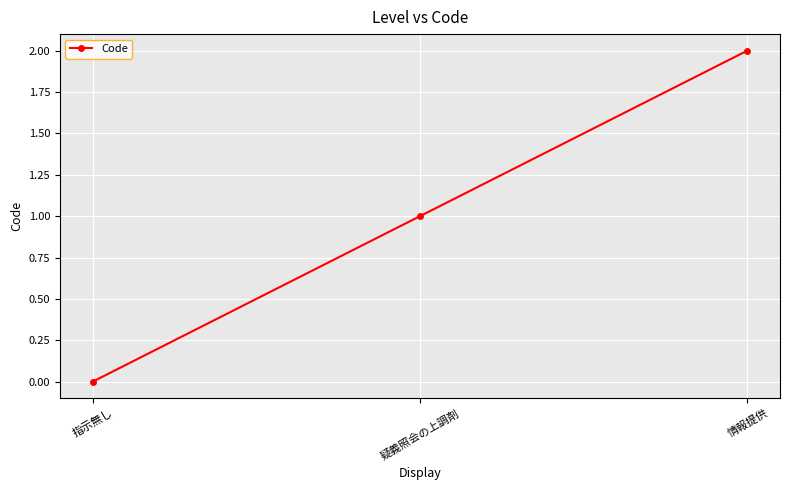

Which has a higher value, 情報提供 or 指示無し?

情報提供